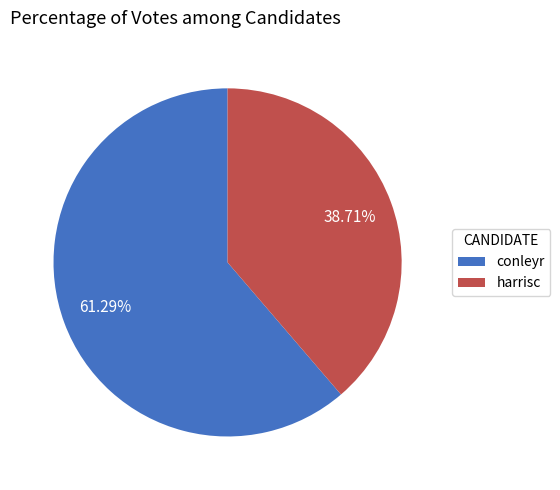

What percentage do harrisc and conleyr together represent?

100.0%